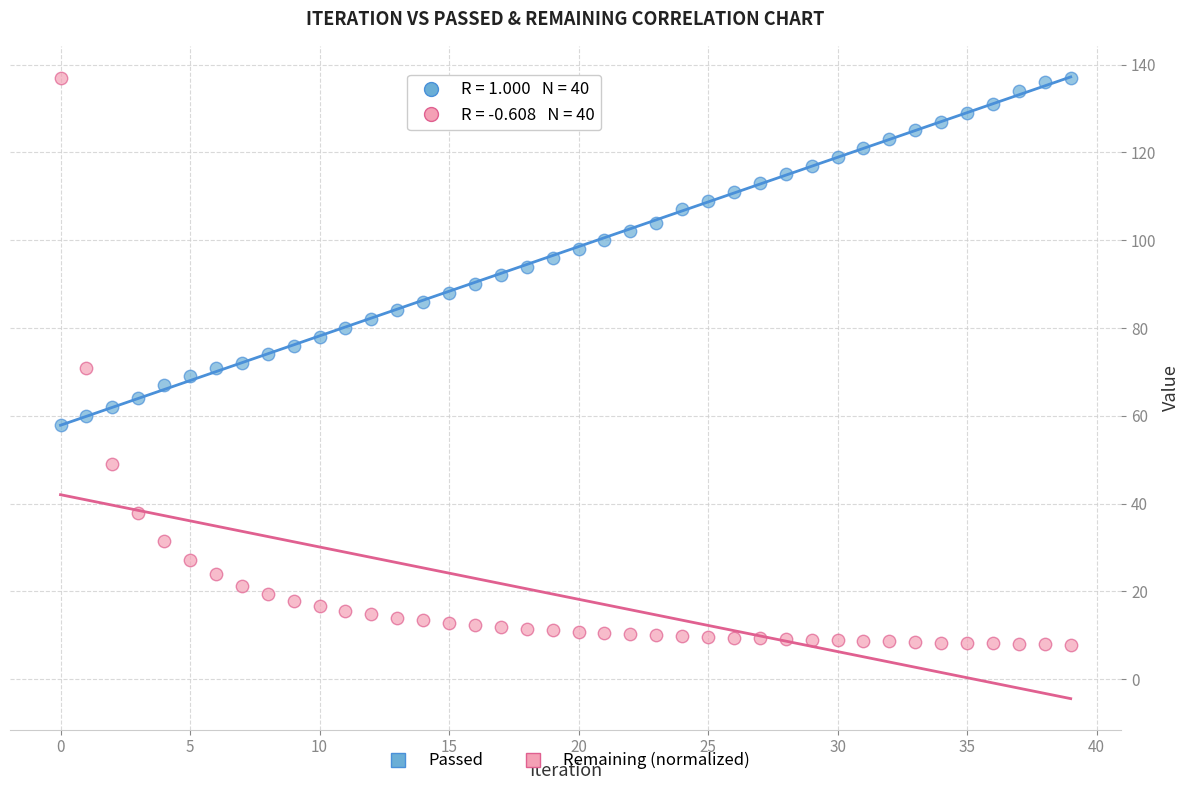

Across all data points, what is the range of Y values (max minus min)?

129.1